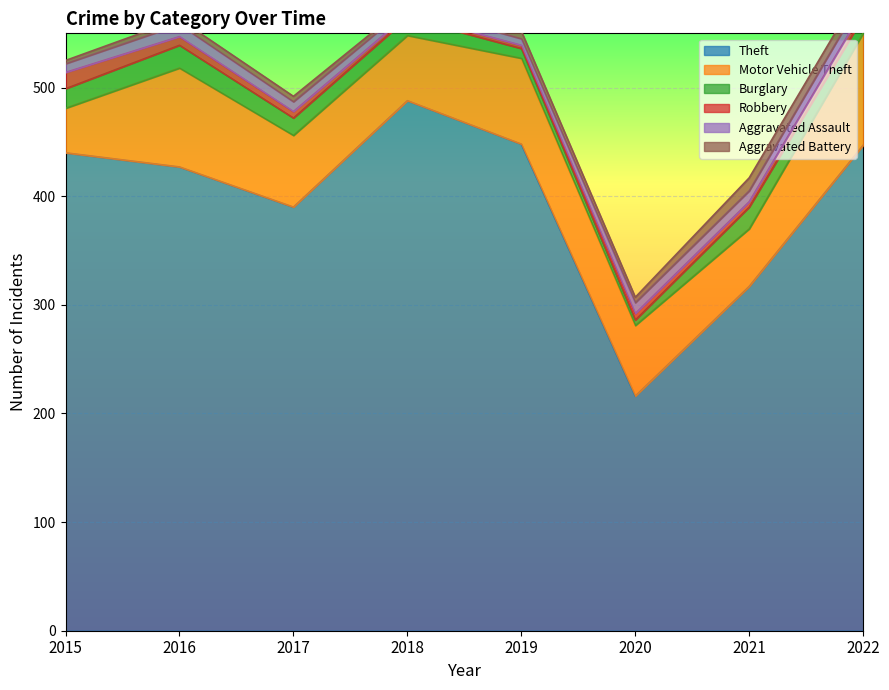

What is the value of the Theft point at the 2nd from the left?

427